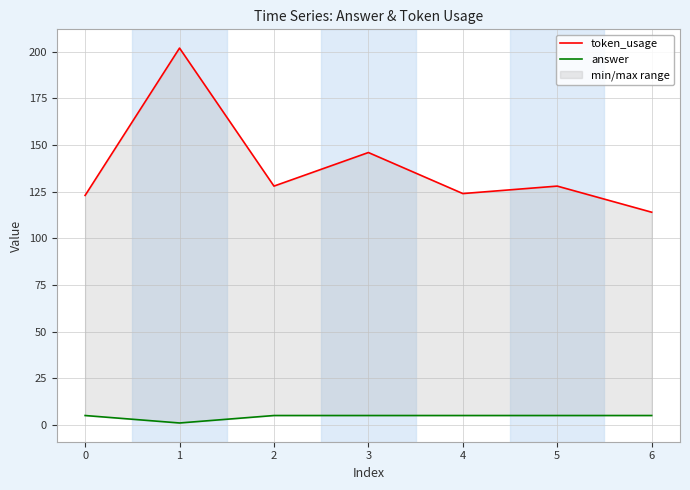

Is this an area chart (filled region under the line)?

No